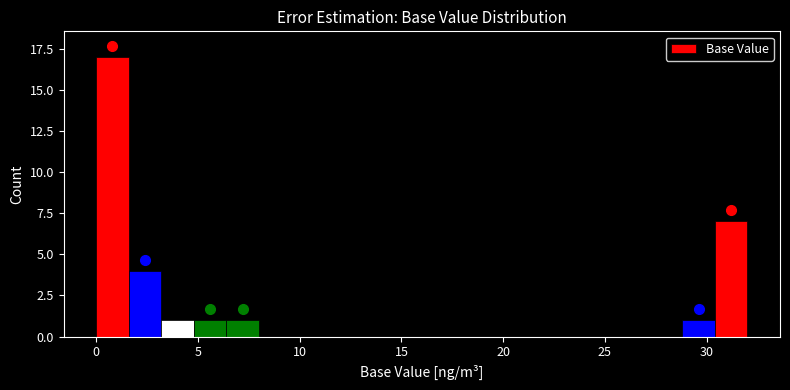

Read against the x-axis, roughly where is the centre of the tallest bar?

1.0